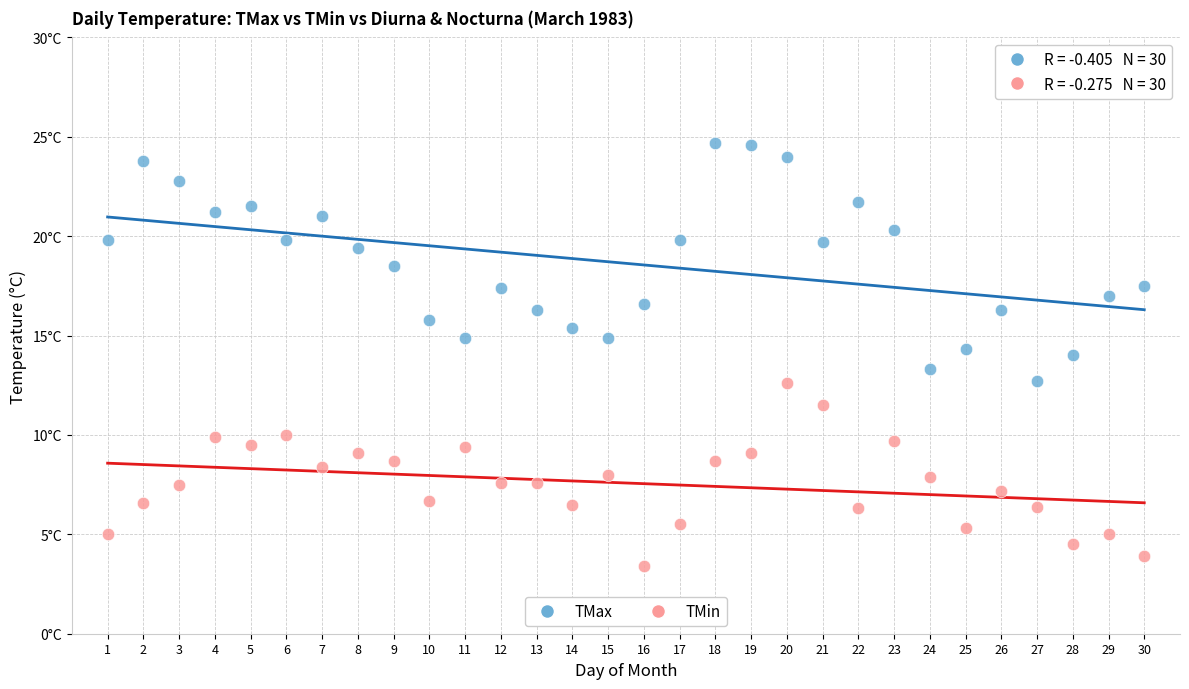

What are all the series names shown in the legend?

TMax, TMin